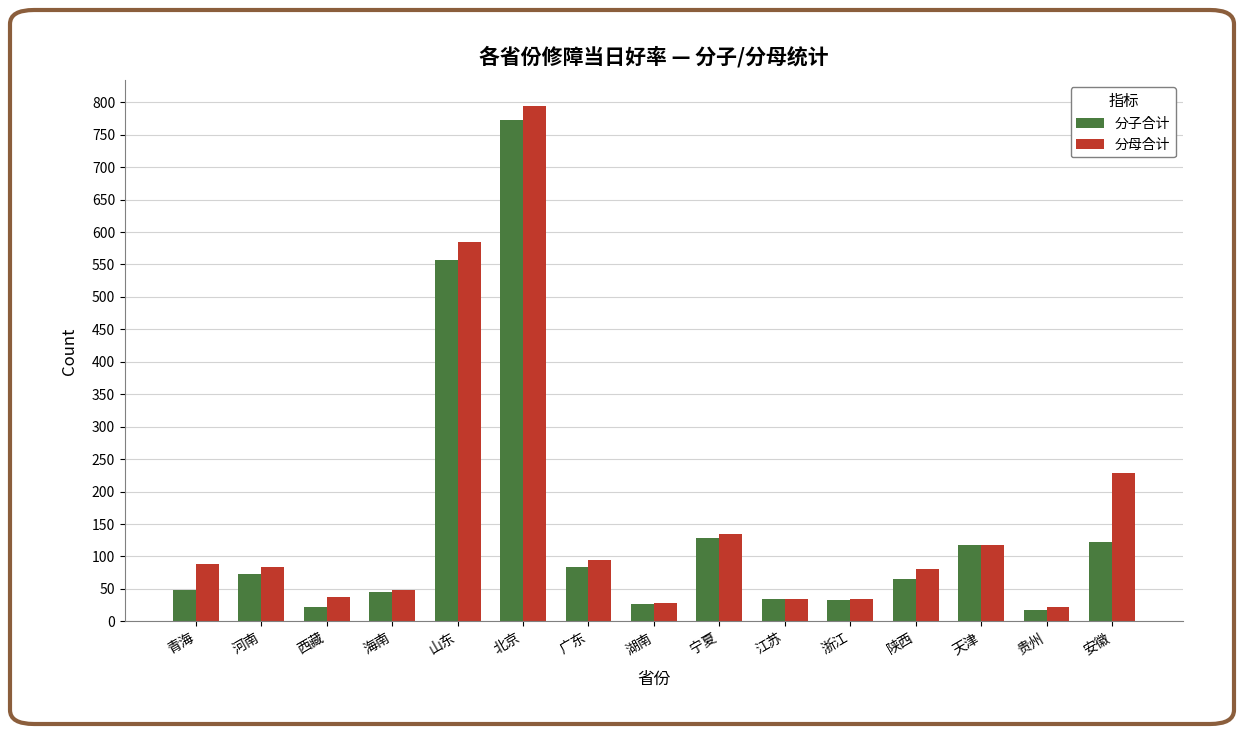

At how many categories does at least one series exceed 194?

3